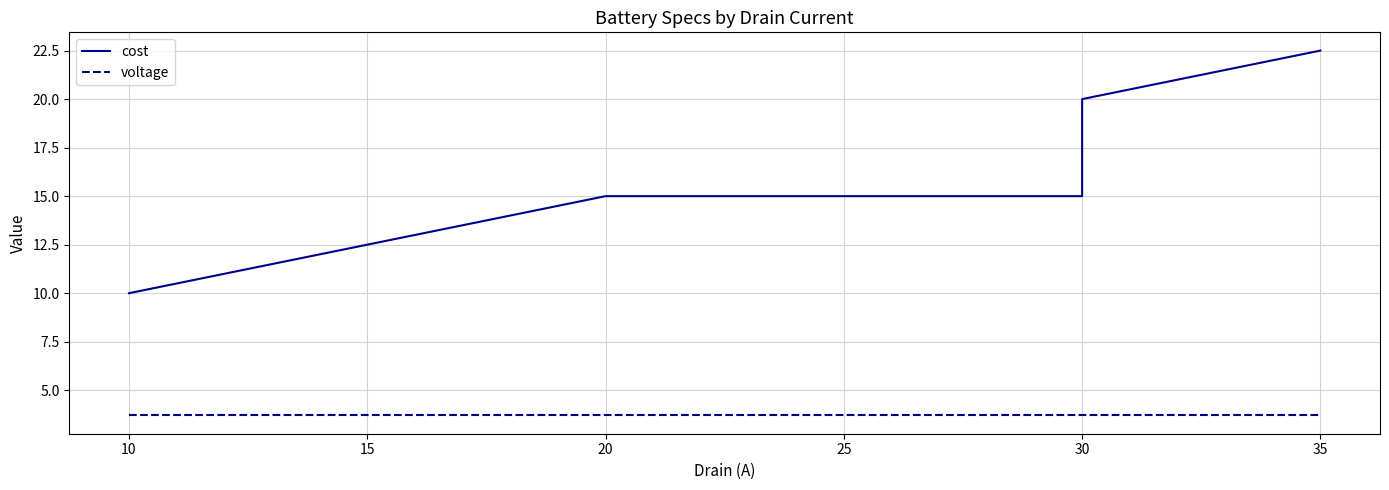

Is it true that cost equals 13.5 at 10?

False